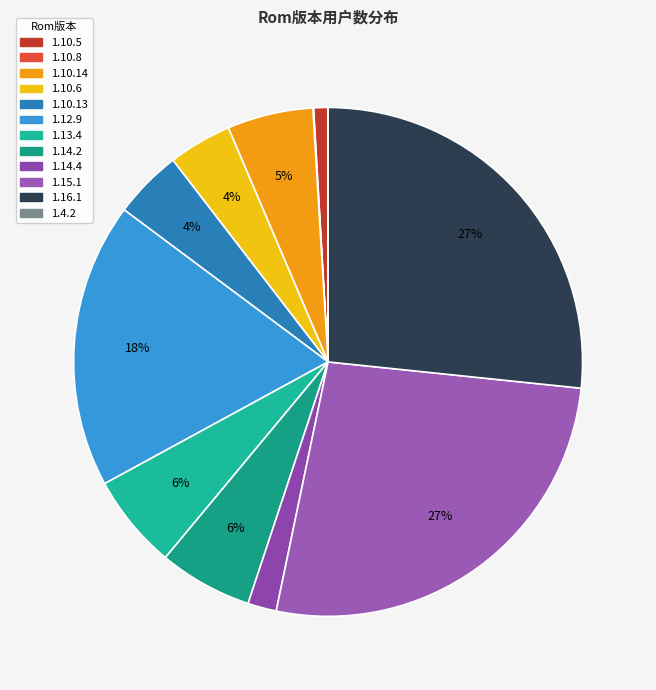

To the nearest percent, what is the difference between the 1.12.9 and 1.10.8 slice percentages?

18%